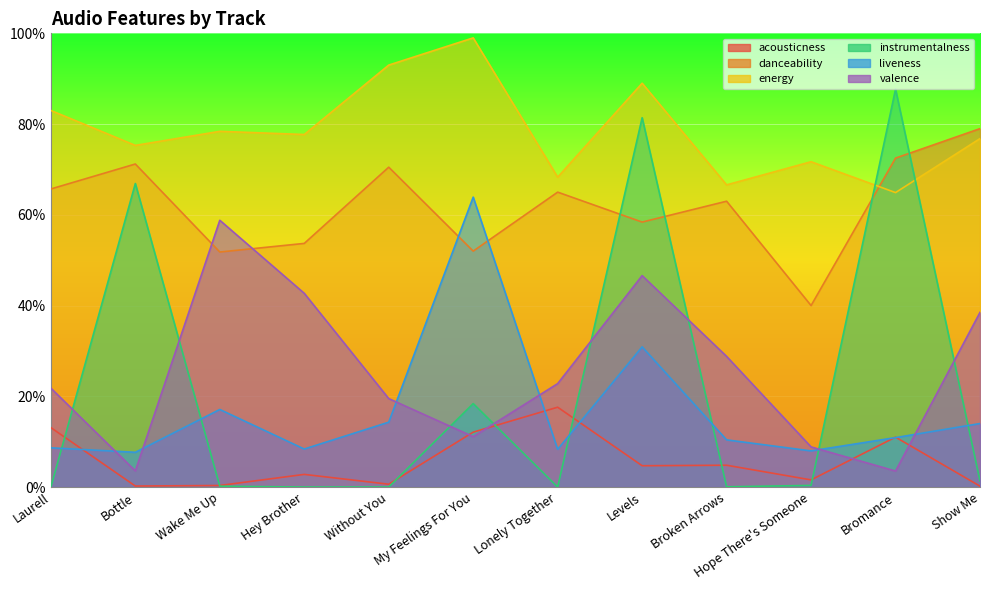

At which category is the sum across all series the highest?

Levels